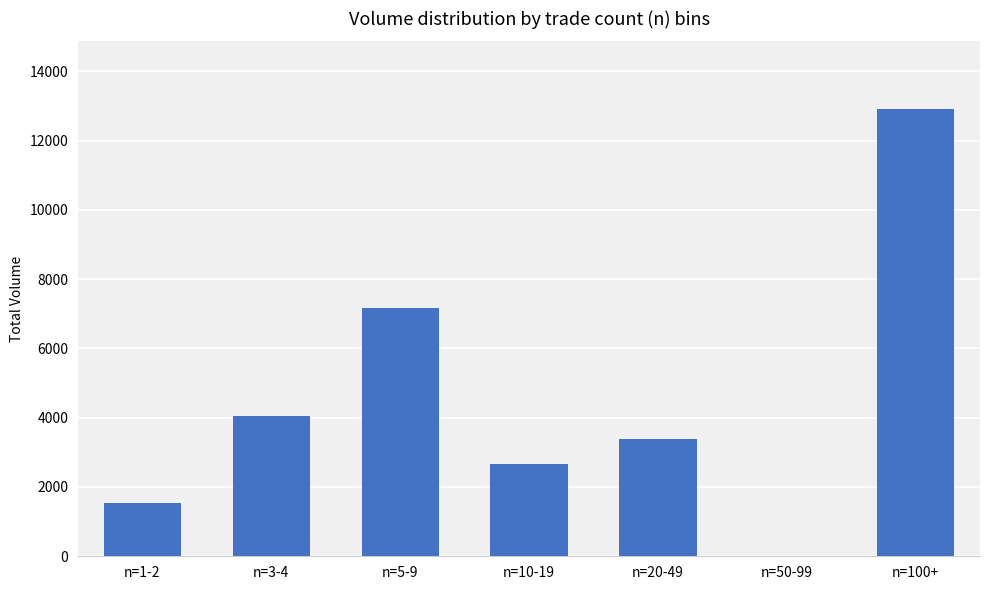

Reading right to left, extract all data points from this chart.

12926	0	3387	2650	7159	4048	1531